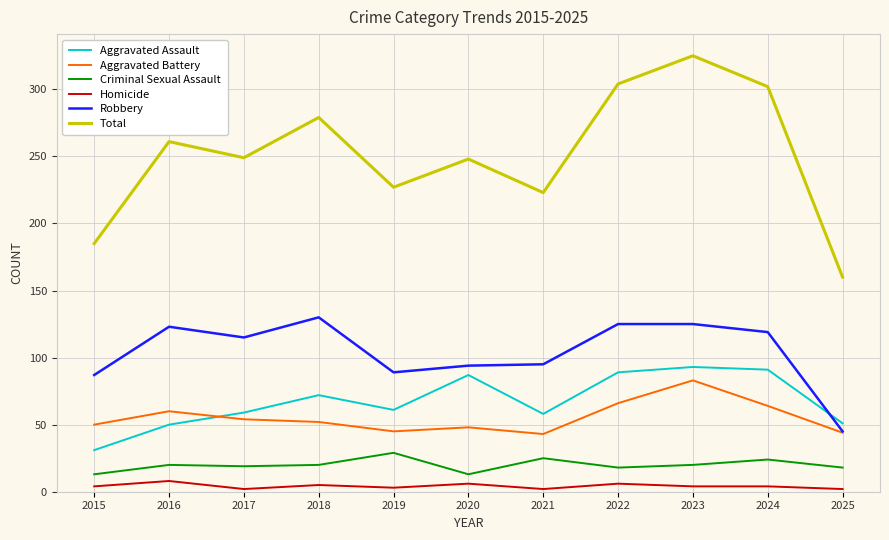

Which category has the highest value across all series?

2023